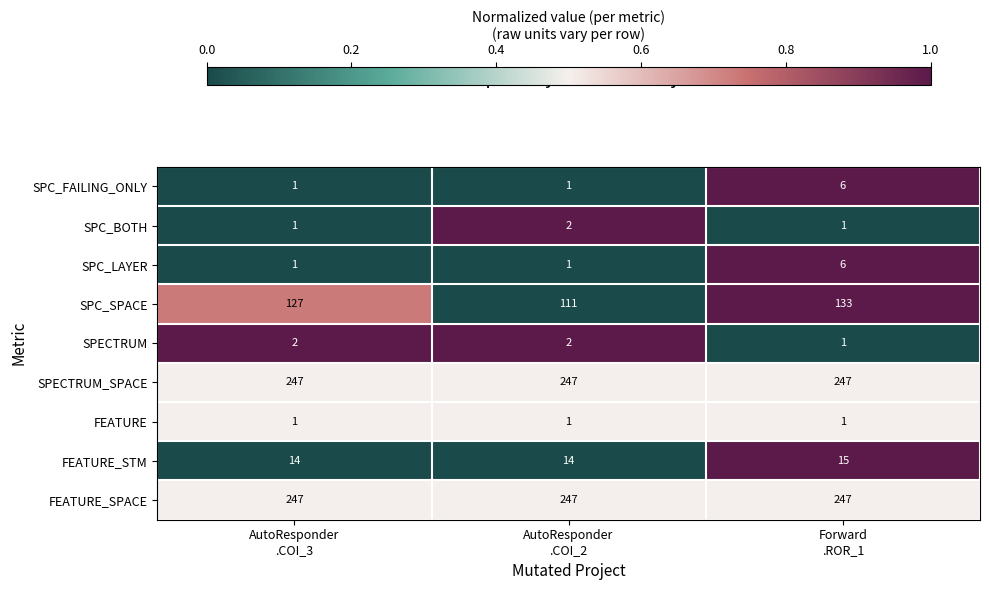

What is the spread (max minus min) of values at AutoResponder
.COI_3?

246